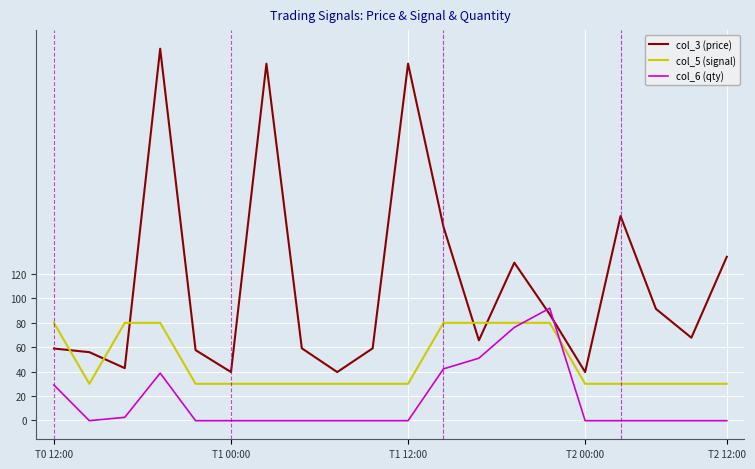

List the series in order of their overall mean, lowest first.

col_6 (qty), col_5 (signal), col_3 (price)